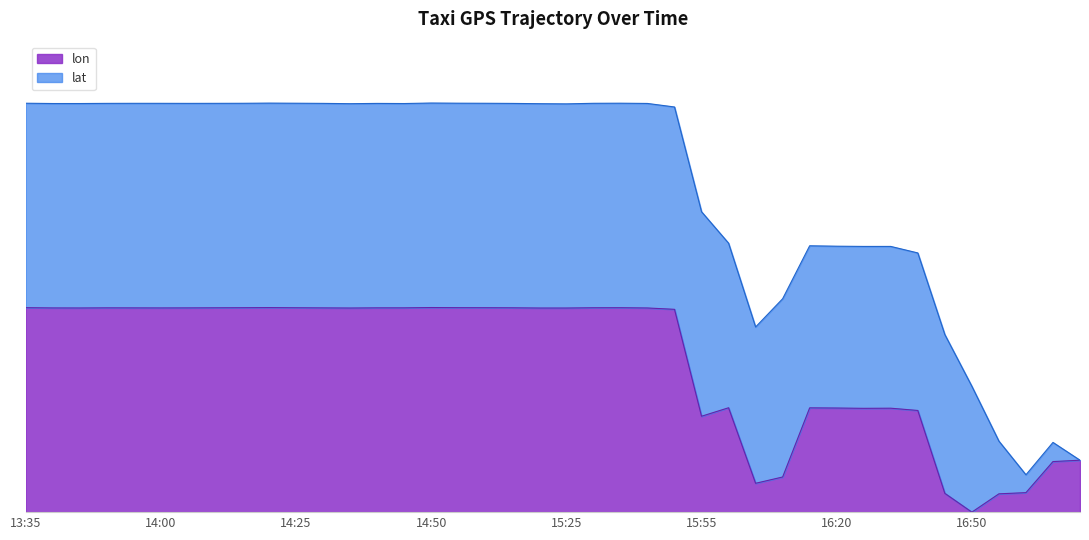

What is the average value?

36.9